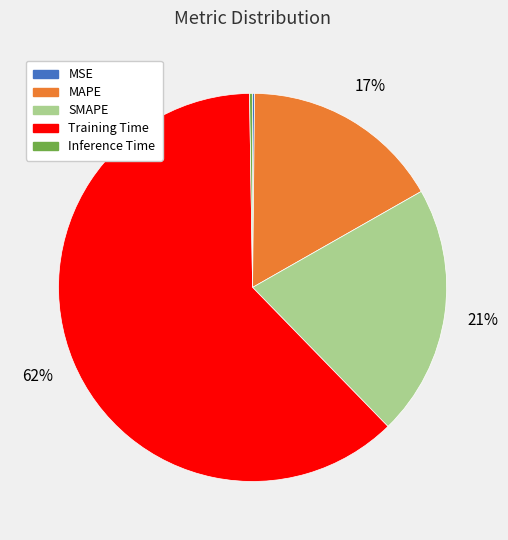

True or false: MAPE accounts for 17% of the total.

True